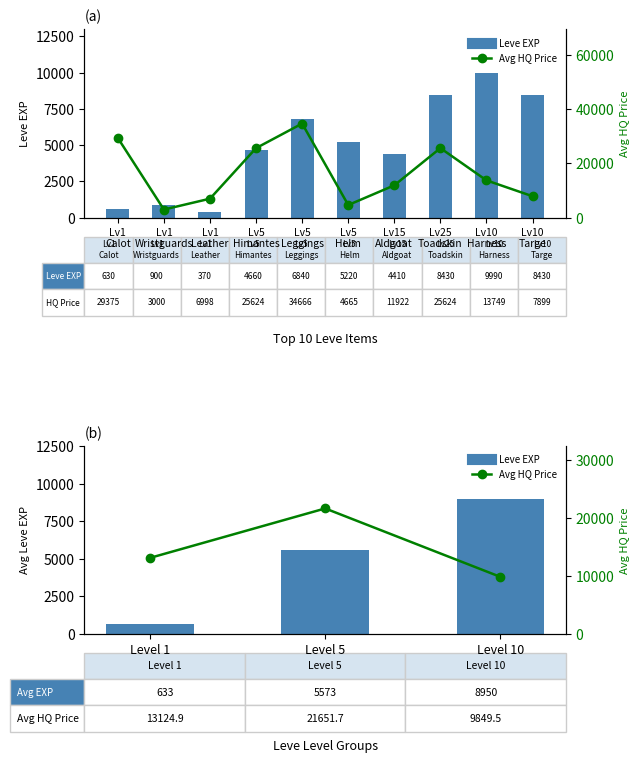

How many values in the Leve EXP series exceed 5220?

4